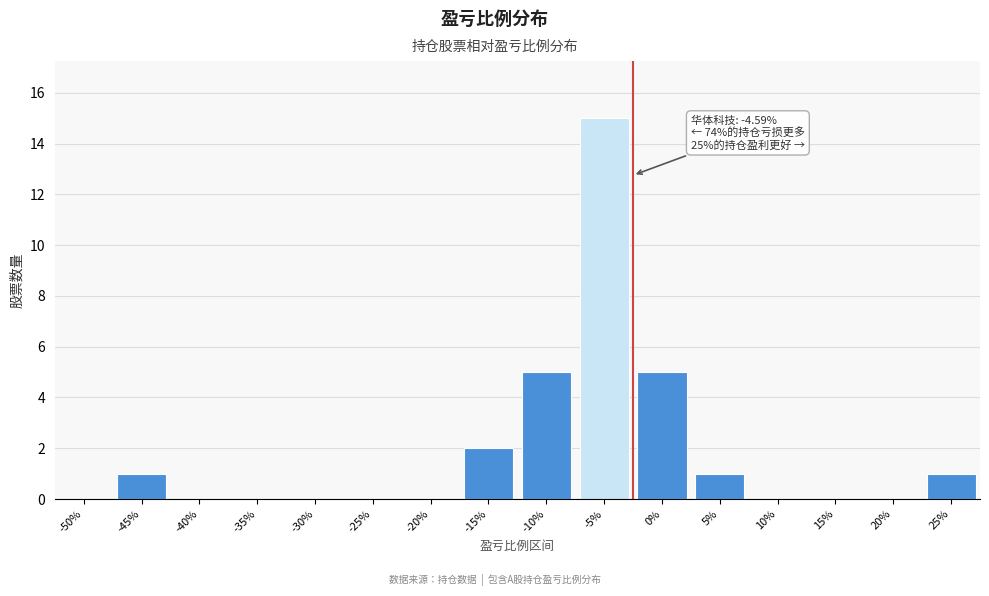

Reading left to right, list all the values displayed in this chart.

-50%=0	-45%=1	-40%=0	-35%=0	-30%=0	-25%=0	-20%=0	-15%=2	-10%=5	-5%=15	0%=5	5%=1	10%=0	15%=0	20%=0	25%=1